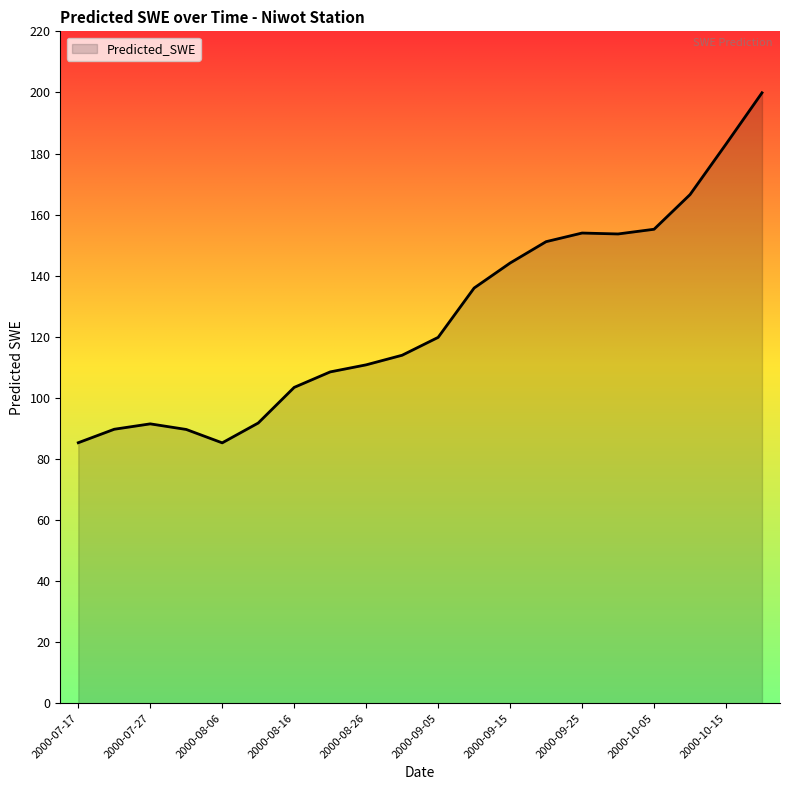

What is the maximum value shown in the chart?

199.9